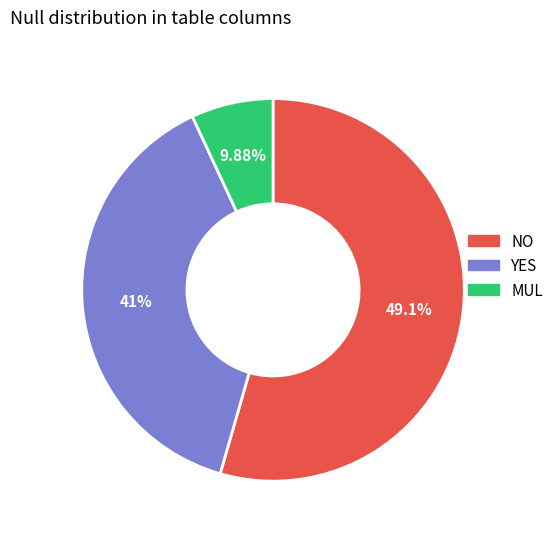

Which category has the biggest portion of the pie?

NO